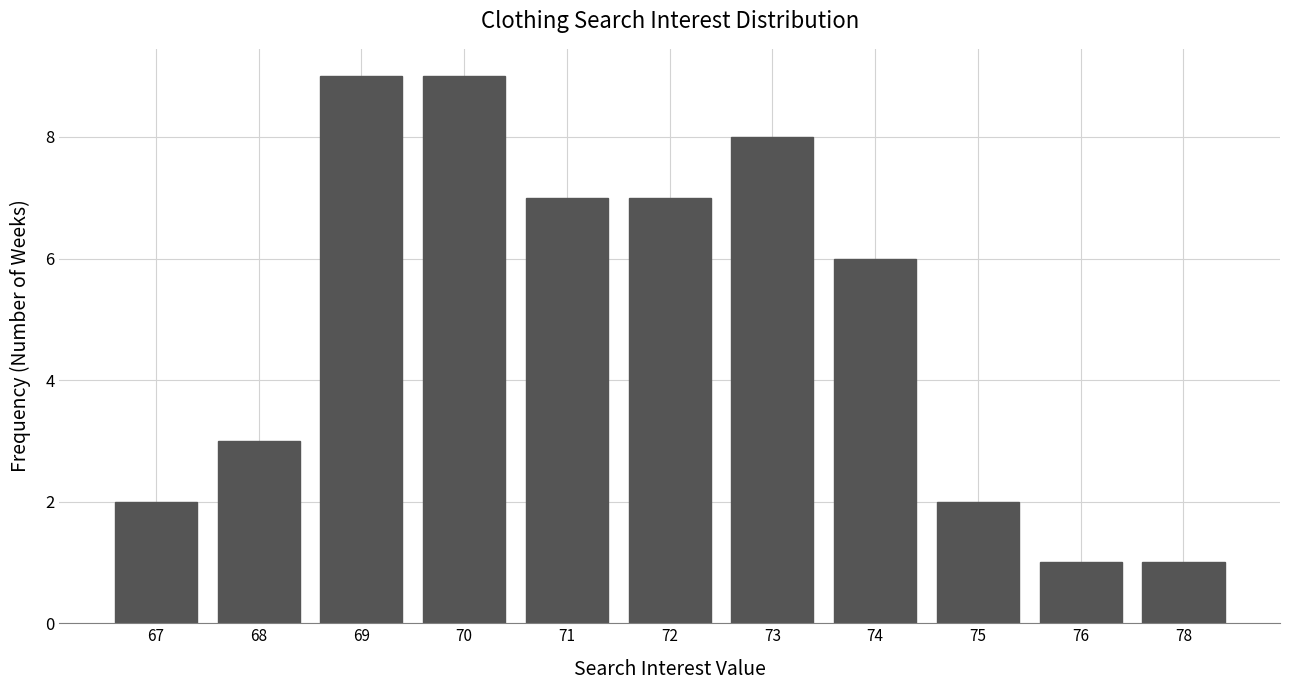

Reading right to left, transcribe all the data shown in this chart.

78=1	76=1	75=2	74=6	73=8	72=7	71=7	70=9	69=9	68=3	67=2